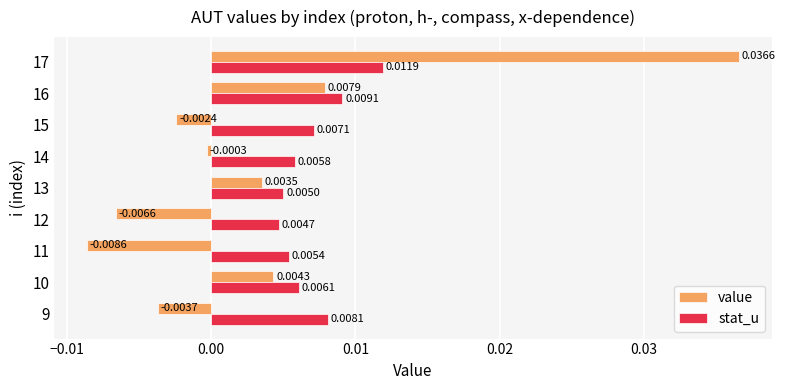

At which label is stat_u closest to 0?

12